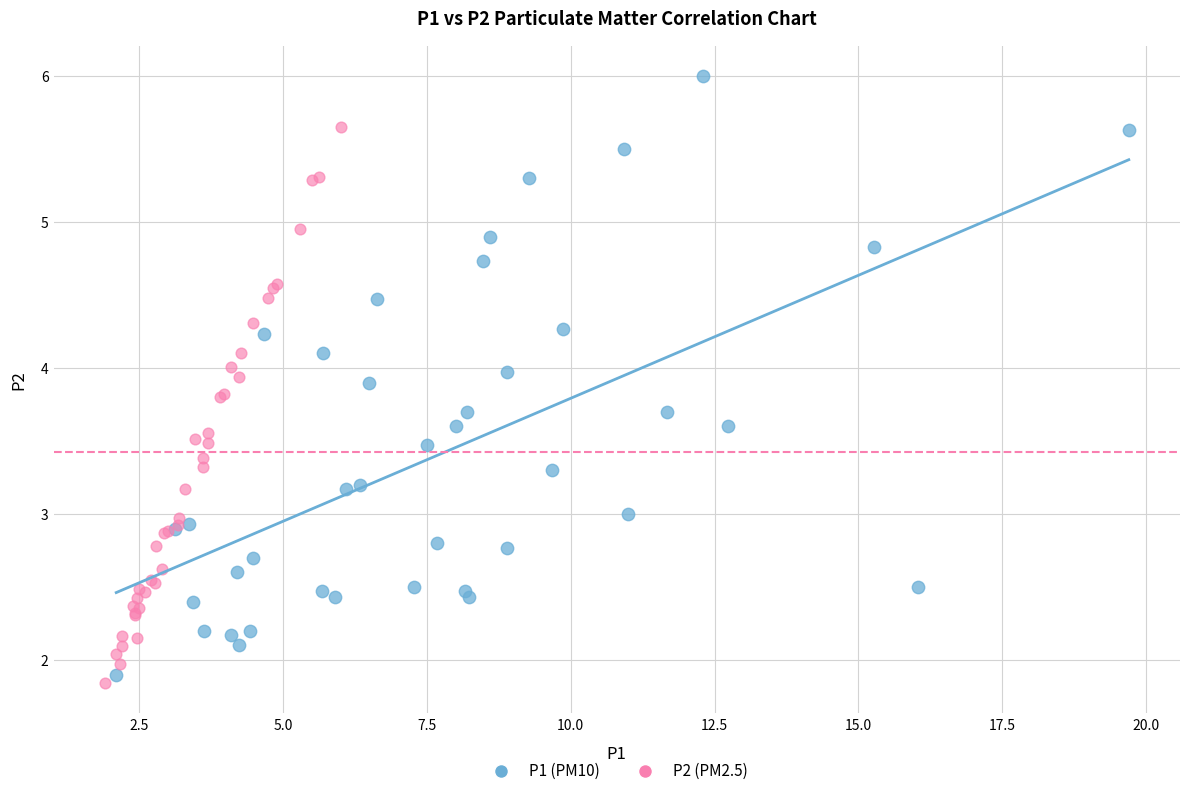

Which series has the widest spread of Y values?

P1 (PM10)